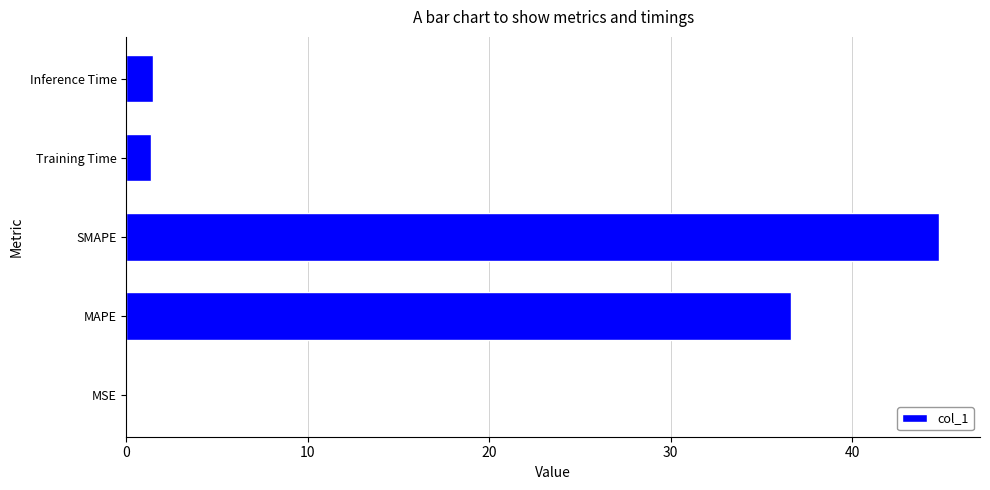

What is the sum of the values at SMAPE and Training Time?

46.2